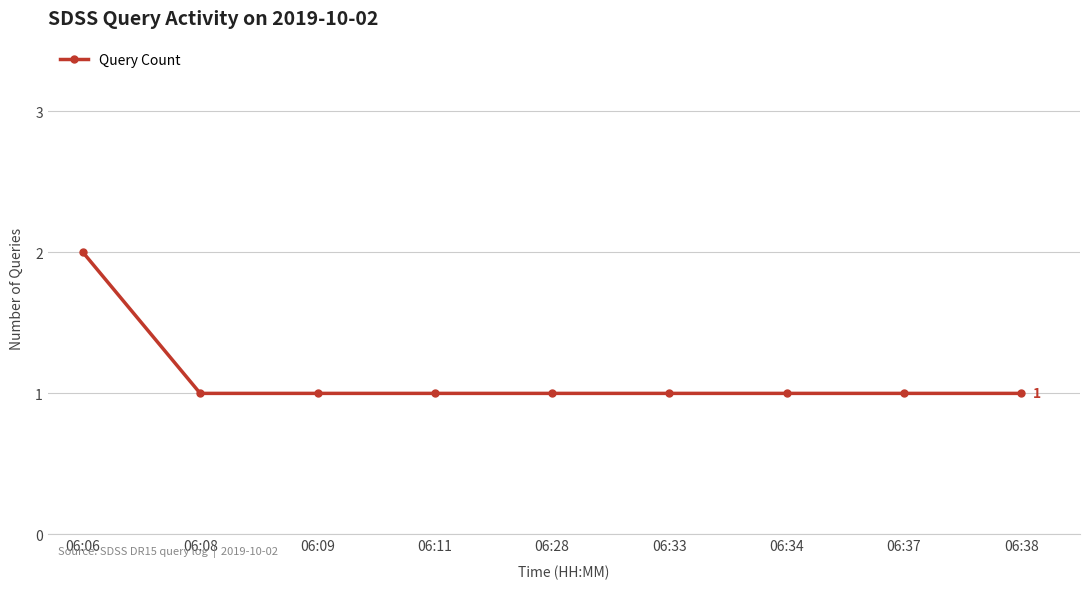

Approximately how many times larger is the value at 06:08 compared to 06:09?

1.0